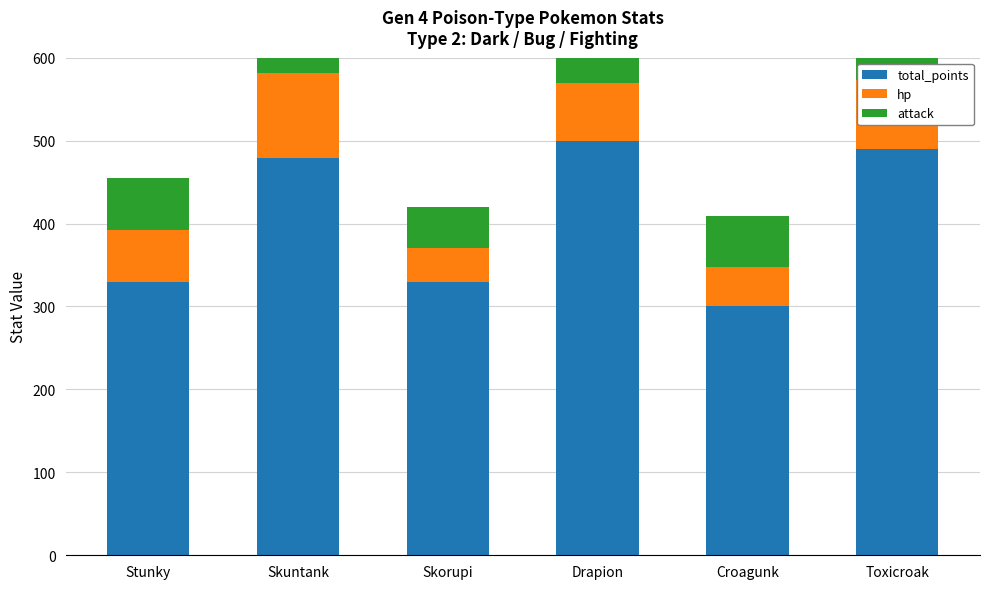

Between Drapion and Stunky, which is larger?

Drapion